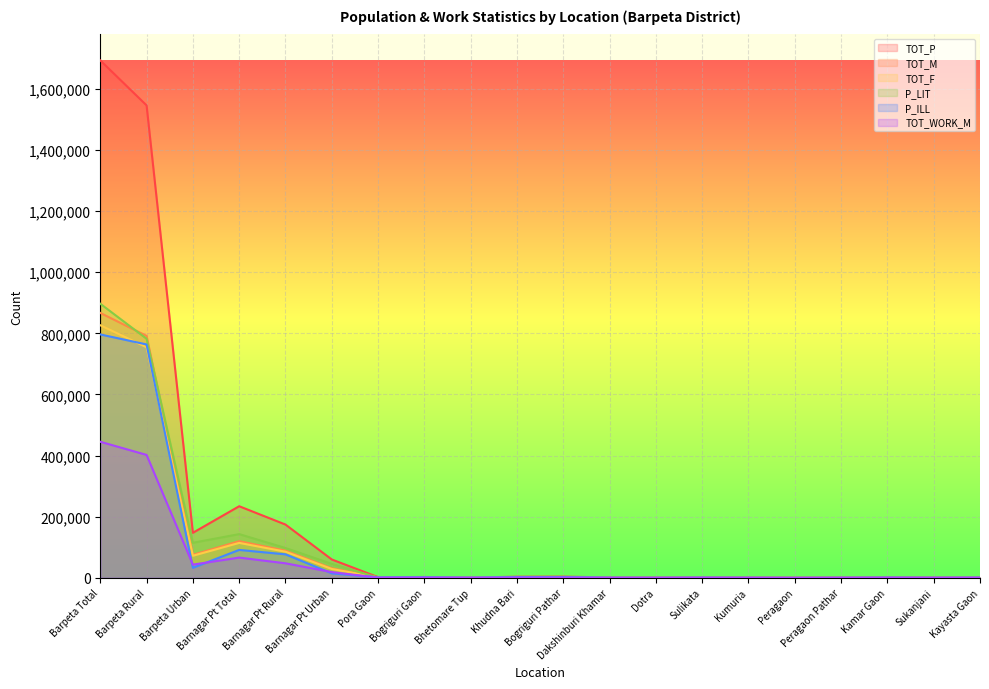

True or false: P_ILL has a value of 259 at Sulikata.

False